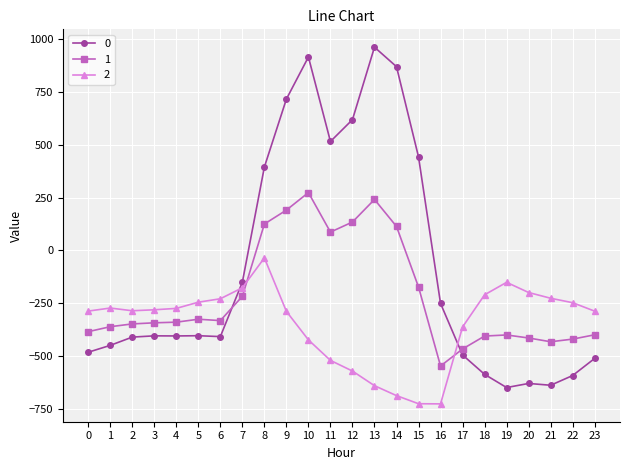

List the series in order of their overall mean, lowest first.

2, 1, 0